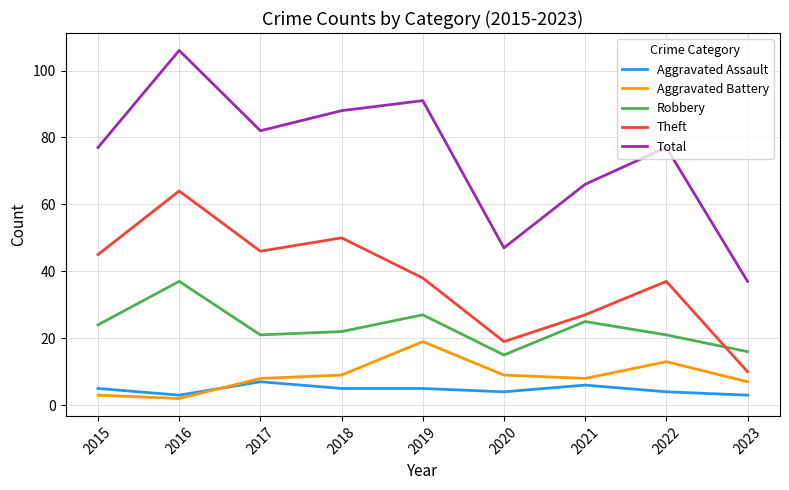

What is the difference between the maximum and second lowest values in the Aggravated Assault series?

4